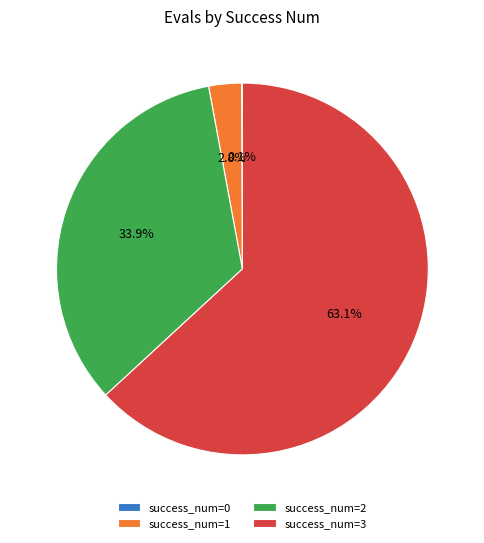

Is success_num=2 the majority of the pie?

No